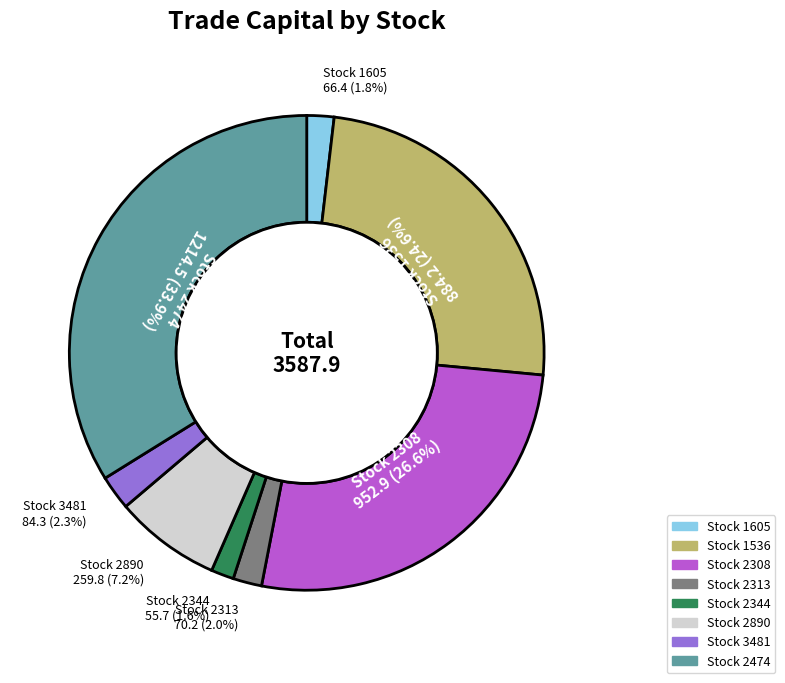

Does any single category account for the majority?

No